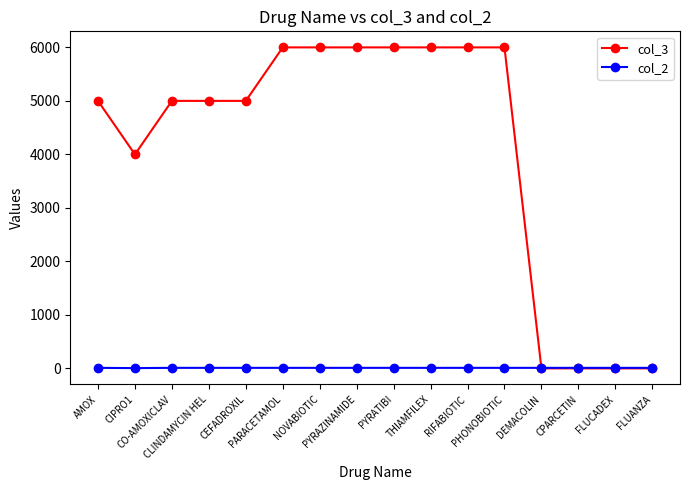

Which series has the largest total across all categories?

col_3